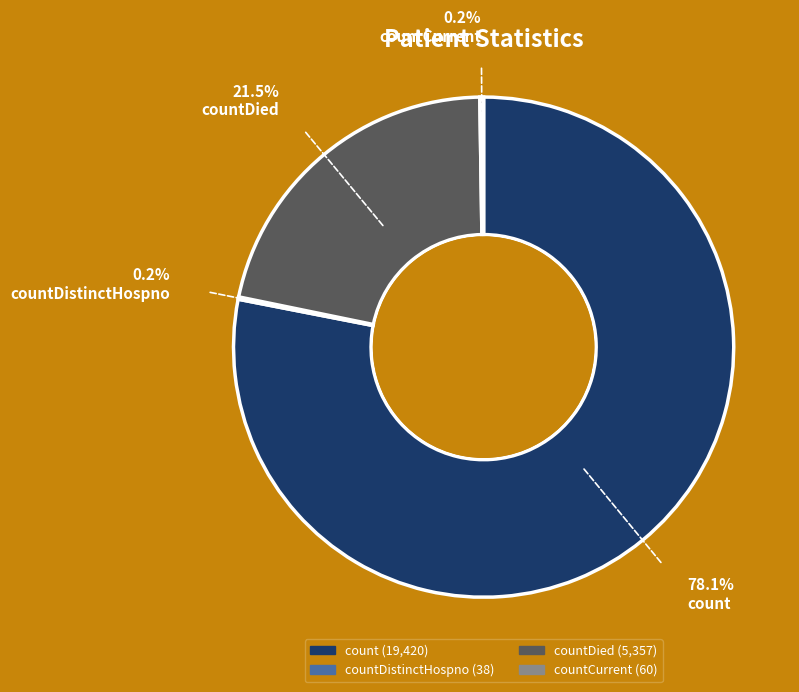

Which slice is the largest?

count